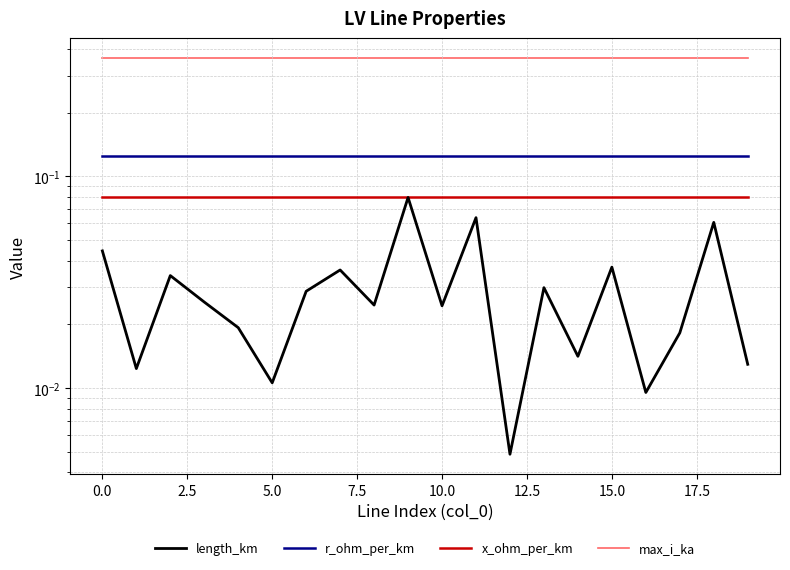

List the series in order of their peak value, lowest first.

length_km, x_ohm_per_km, r_ohm_per_km, max_i_ka